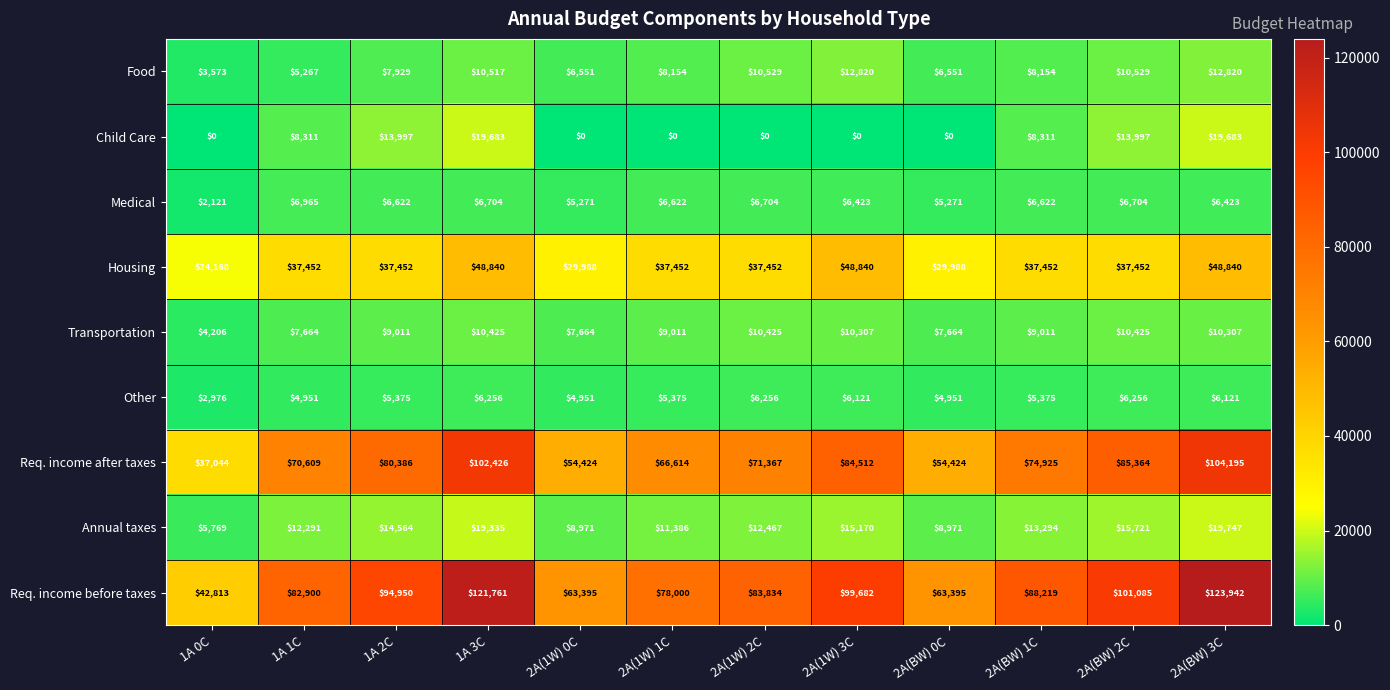

At which category is the sum across all series the highest?

2A(BW) 3C